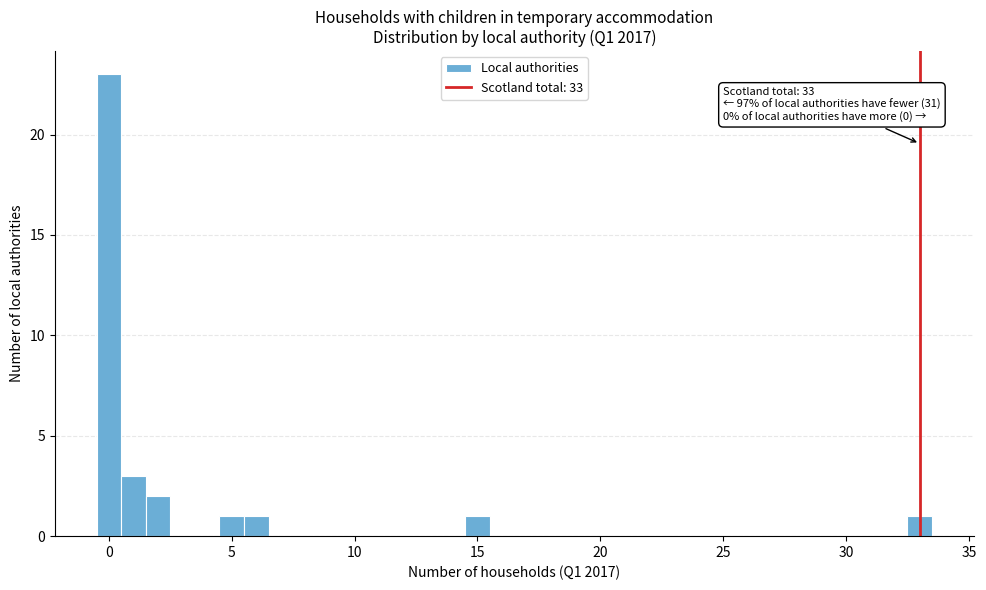

Around what value on the x-axis is the tallest bar? Give the approximate position of its centre, as read against the axis.

0.0